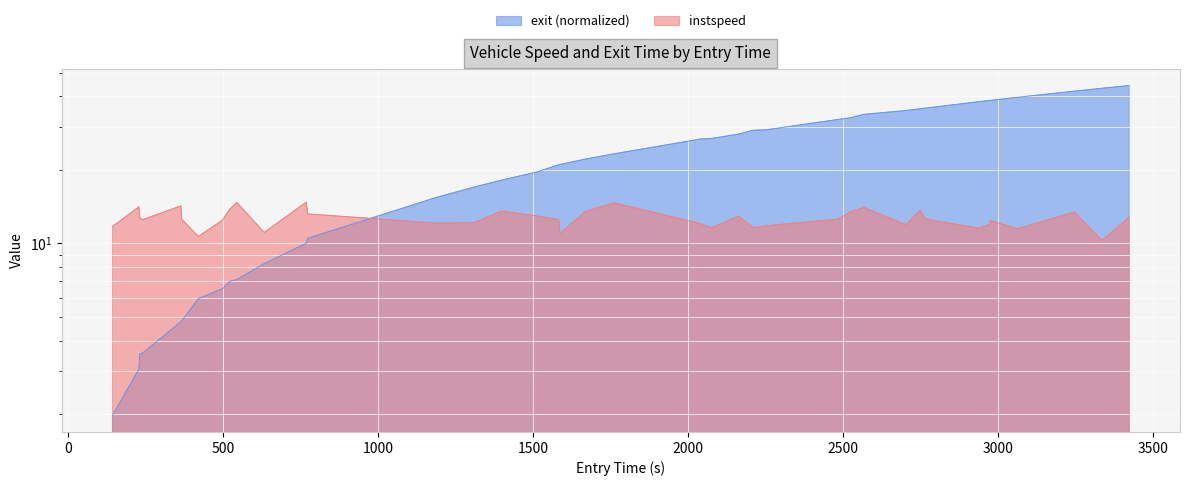

Between which two adjacent categories do instspeed and exit first intersect?

772.3368343350427 and 1190.1854771553217